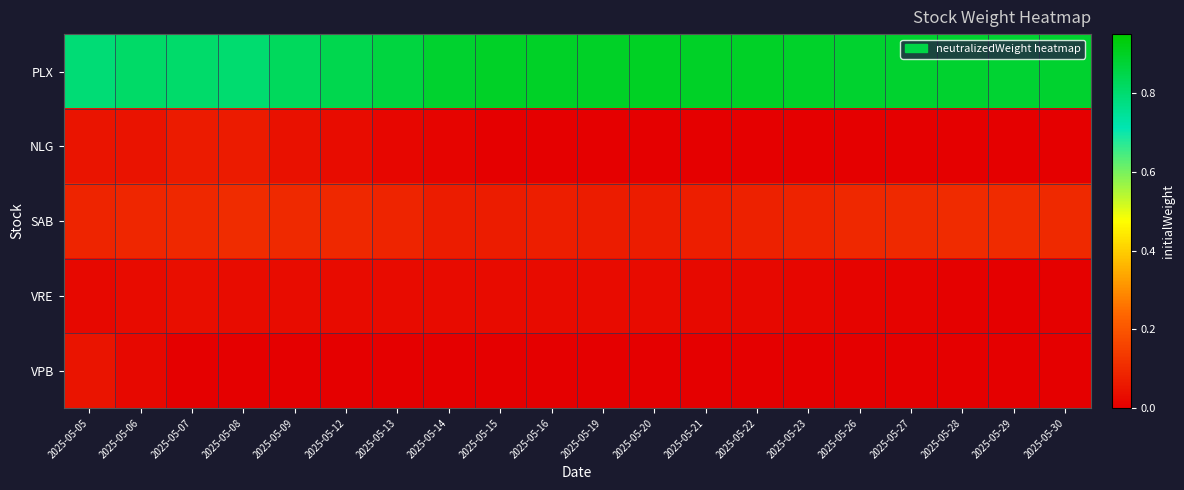

Reading left to right, transcribe all the data shown in this chart.

PLX: 2025-05-05=0.8	2025-05-06=0.8	2025-05-07=0.8	2025-05-08=0.8	2025-05-09=0.8	2025-05-12=0.8	2025-05-13=0.9	2025-05-14=0.9	2025-05-15=0.9	2025-05-16=0.9	2025-05-19=0.9	2025-05-20=0.9	2025-05-21=0.9	2025-05-22=0.9	2025-05-23=0.9	2025-05-26=0.9	2025-05-27=0.9	2025-05-28=0.9	2025-05-29=0.9	2025-05-30=0.9
NLG: 2025-05-05=0.0	2025-05-06=0.0	2025-05-07=0.1	2025-05-08=0.1	2025-05-09=0.0	2025-05-12=0.0	2025-05-13=0.0	2025-05-14=0.0	2025-05-15=0.0	2025-05-16=0.0	2025-05-19=0.0	2025-05-20=0.0	2025-05-21=0.0	2025-05-22=0.0	2025-05-23=0.0	2025-05-26=0.0	2025-05-27=0.0	2025-05-28=0.0	2025-05-29=0.0	2025-05-30=0.0
SAB: 2025-05-05=0.1	2025-05-06=0.1	2025-05-07=0.1	2025-05-08=0.1	2025-05-09=0.1	2025-05-12=0.1	2025-05-13=0.1	2025-05-14=0.1	2025-05-15=0.1	2025-05-16=0.1	2025-05-19=0.1	2025-05-20=0.1	2025-05-21=0.1	2025-05-22=0.1	2025-05-23=0.1	2025-05-26=0.1	2025-05-27=0.1	2025-05-28=0.1	2025-05-29=0.1	2025-05-30=0.1
VRE: 2025-05-05=0.0	2025-05-06=0.0	2025-05-07=0.0	2025-05-08=0.0	2025-05-09=0.0	2025-05-12=0.0	2025-05-13=0.0	2025-05-14=0.0	2025-05-15=0.0	2025-05-16=0.0	2025-05-19=0.0	2025-05-20=0.0	2025-05-21=0.0	2025-05-22=0.0	2025-05-23=0.0	2025-05-26=0.0	2025-05-27=0.0	2025-05-28=0.0	2025-05-29=0.0	2025-05-30=0.0
VPB: 2025-05-05=0.0	2025-05-06=0.0	2025-05-07=0.0	2025-05-08=0.0	2025-05-09=0.0	2025-05-12=0.0	2025-05-13=0.0	2025-05-14=0.0	2025-05-15=0.0	2025-05-16=0.0	2025-05-19=0.0	2025-05-20=0.0	2025-05-21=0.0	2025-05-22=0.0	2025-05-23=0.0	2025-05-26=0.0	2025-05-27=0.0	2025-05-28=0.0	2025-05-29=0.0	2025-05-30=0.0